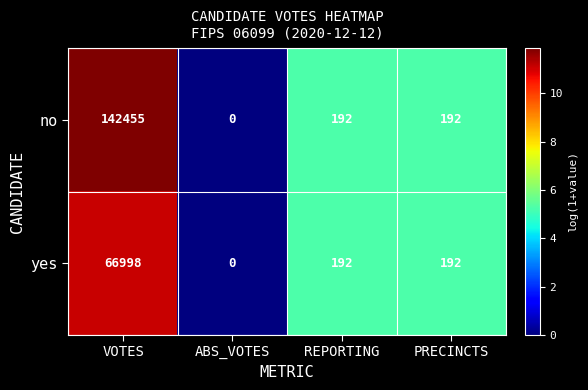

Reading right to left, extract all data points from this chart.

no: PRECINCTS=192	REPORTING=192	ABS_VOTES=0	VOTES=142455
yes: PRECINCTS=192	REPORTING=192	ABS_VOTES=0	VOTES=66998